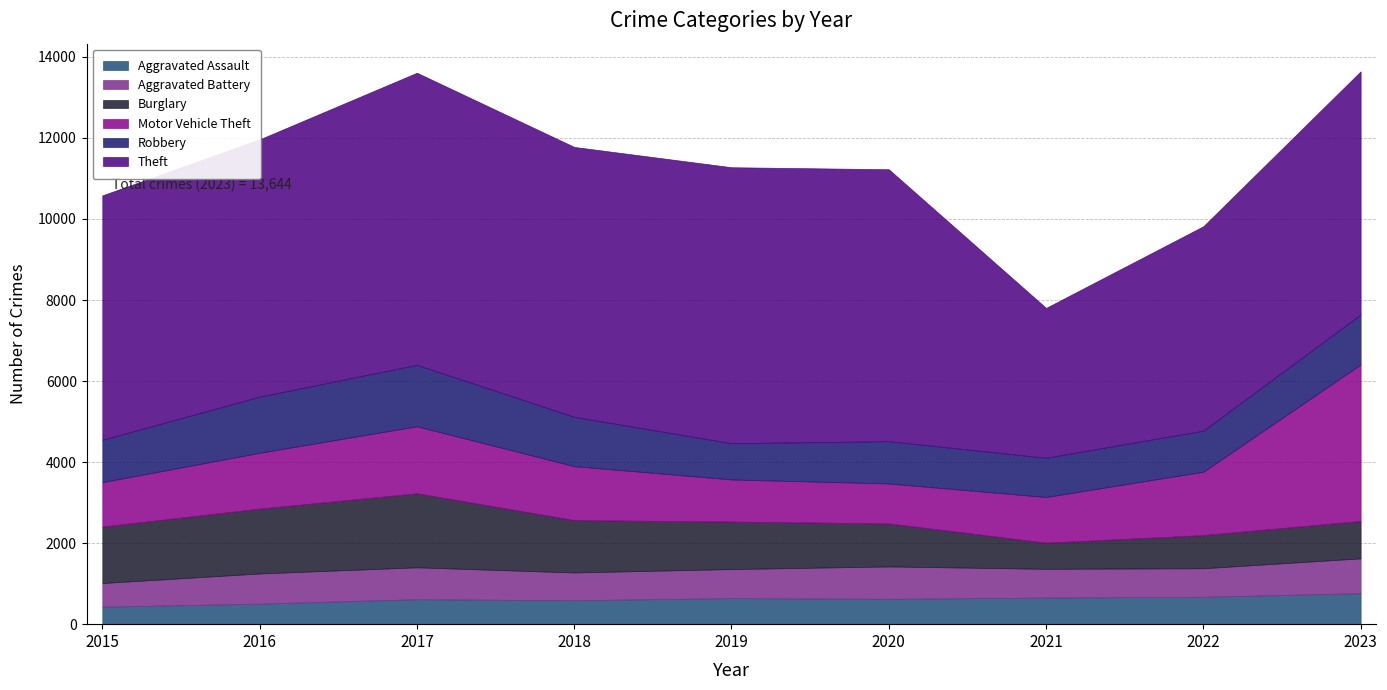

At which category does the chart reach its peak across all series?

2017